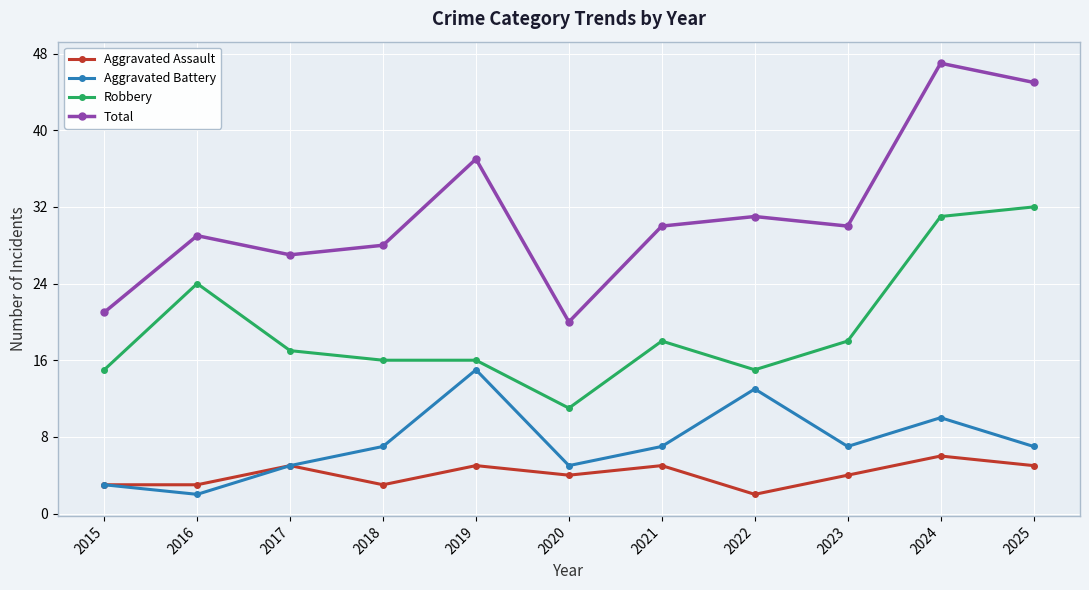

What are all the series names shown in the legend?

Aggravated Assault, Aggravated Battery, Robbery, Total